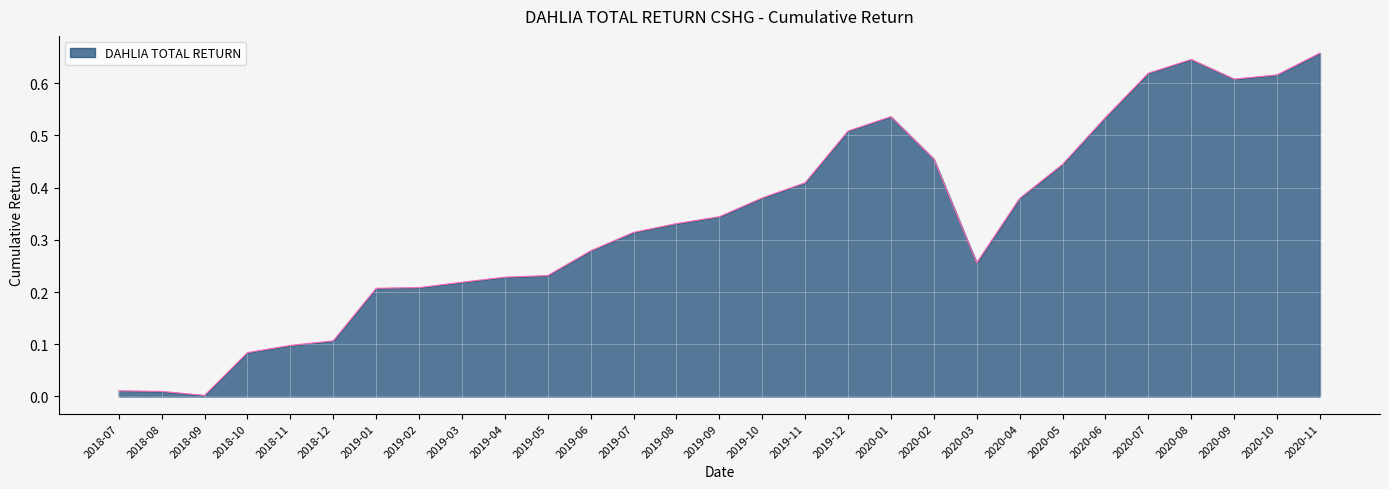

Does the chart display data point markers on the line(s)?

No